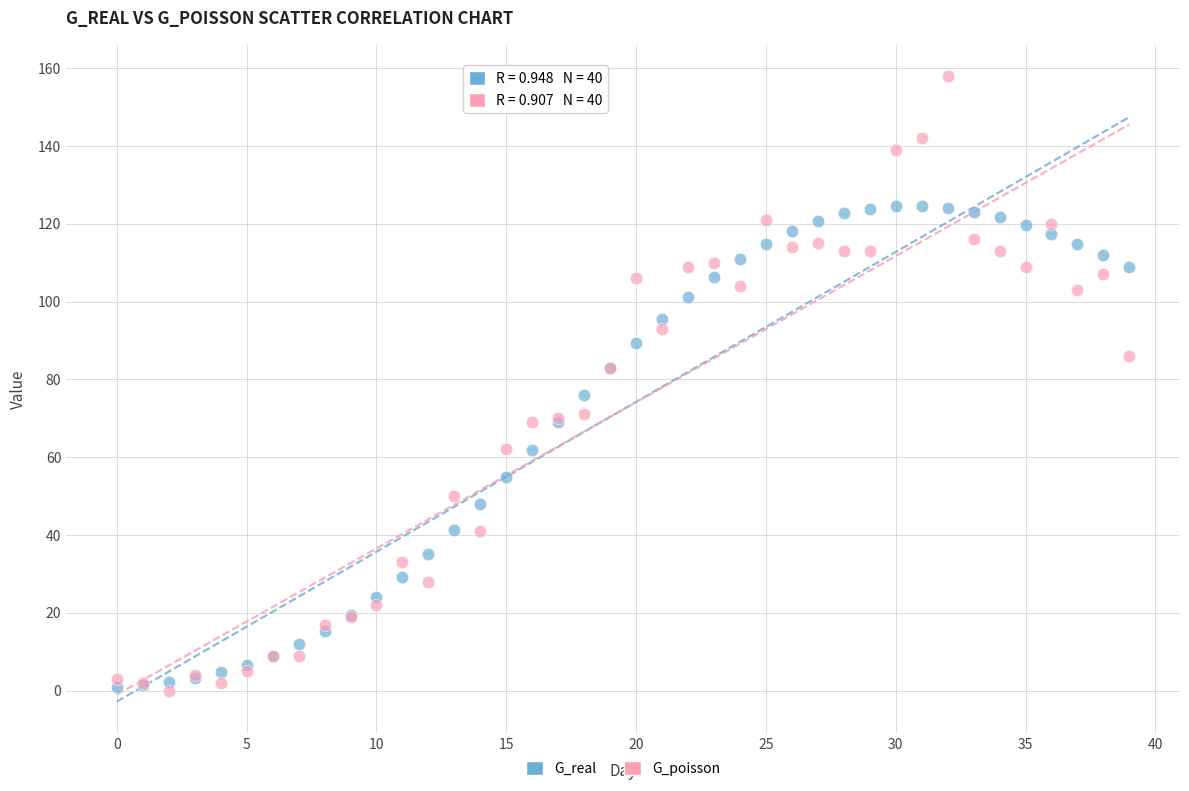

Which series has the largest Y range (max minus min)?

G_poisson